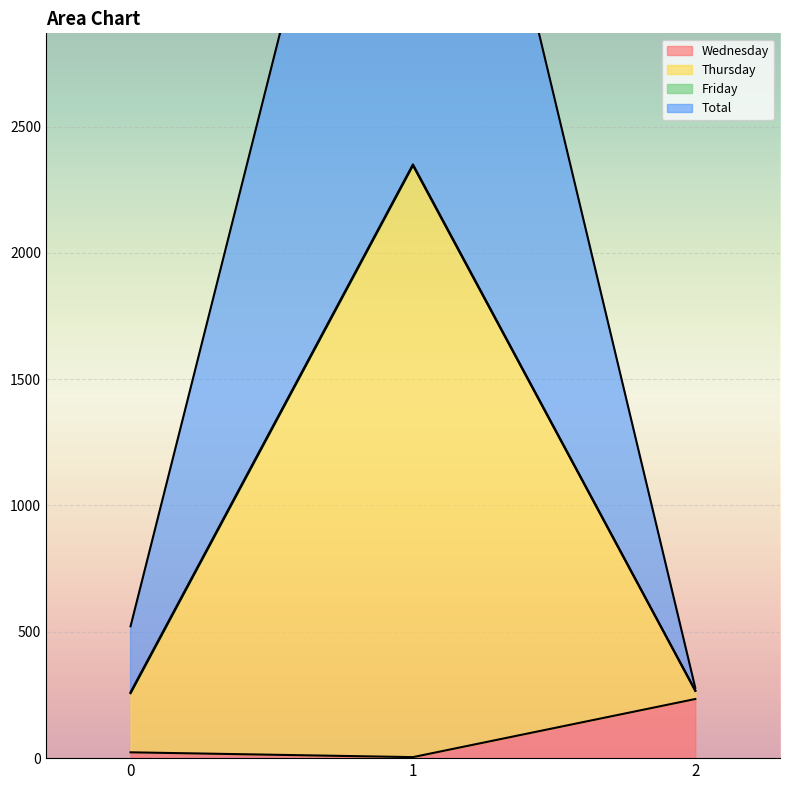

At which category is the sum across all series the highest?

1